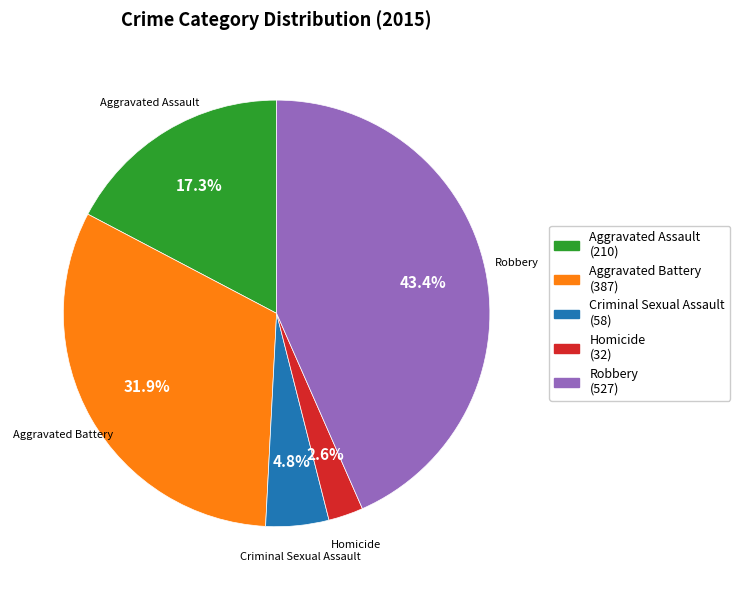

To the nearest percent, what portion does Homicide represent?

3%